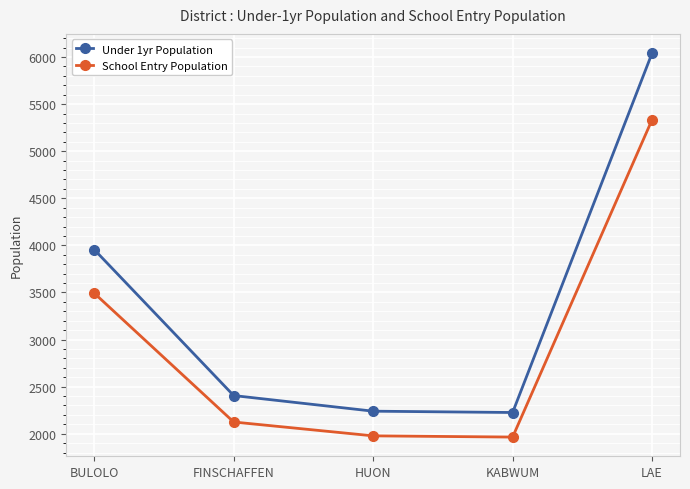

Rank the series by their maximum value, from lowest to highest.

School Entry Population, Under 1yr Population